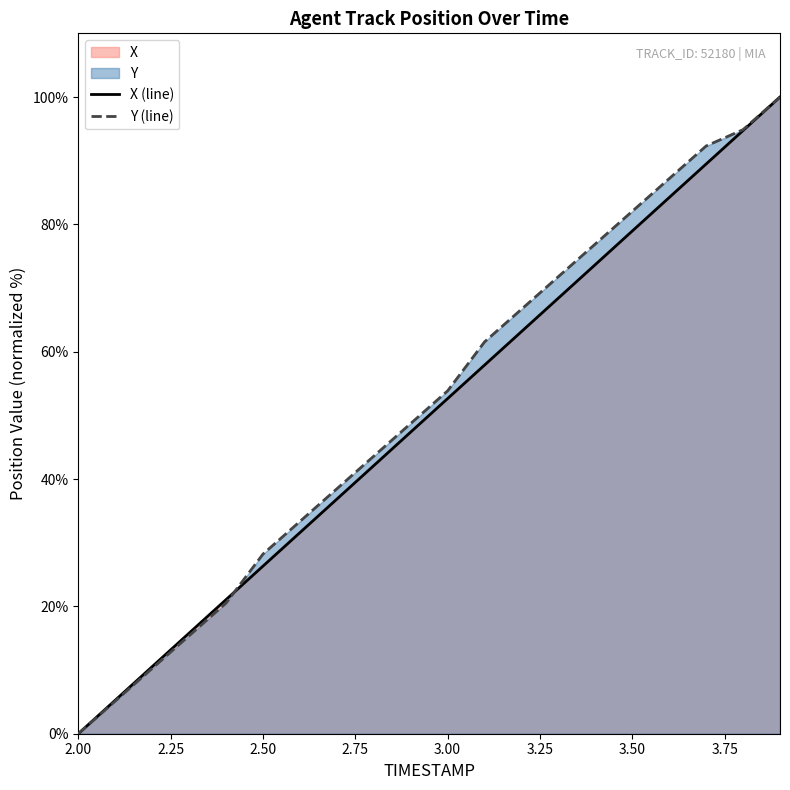

What is the difference between the highest and lowest values at 3.50?

3.1